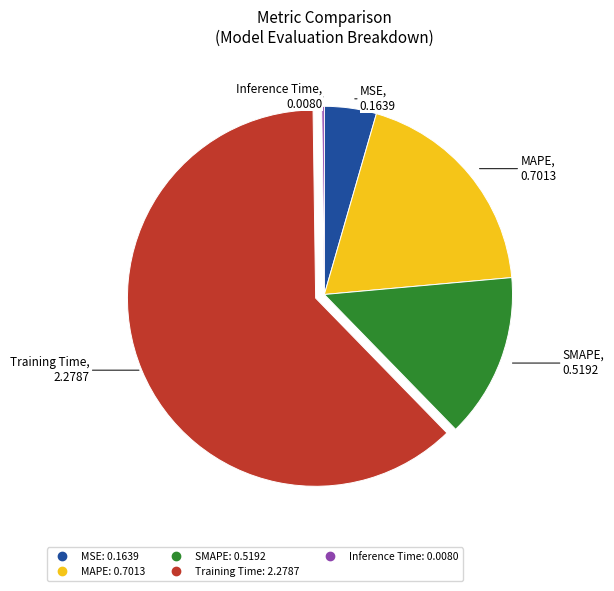

Is it true that MAPE is 19% of the pie?

True